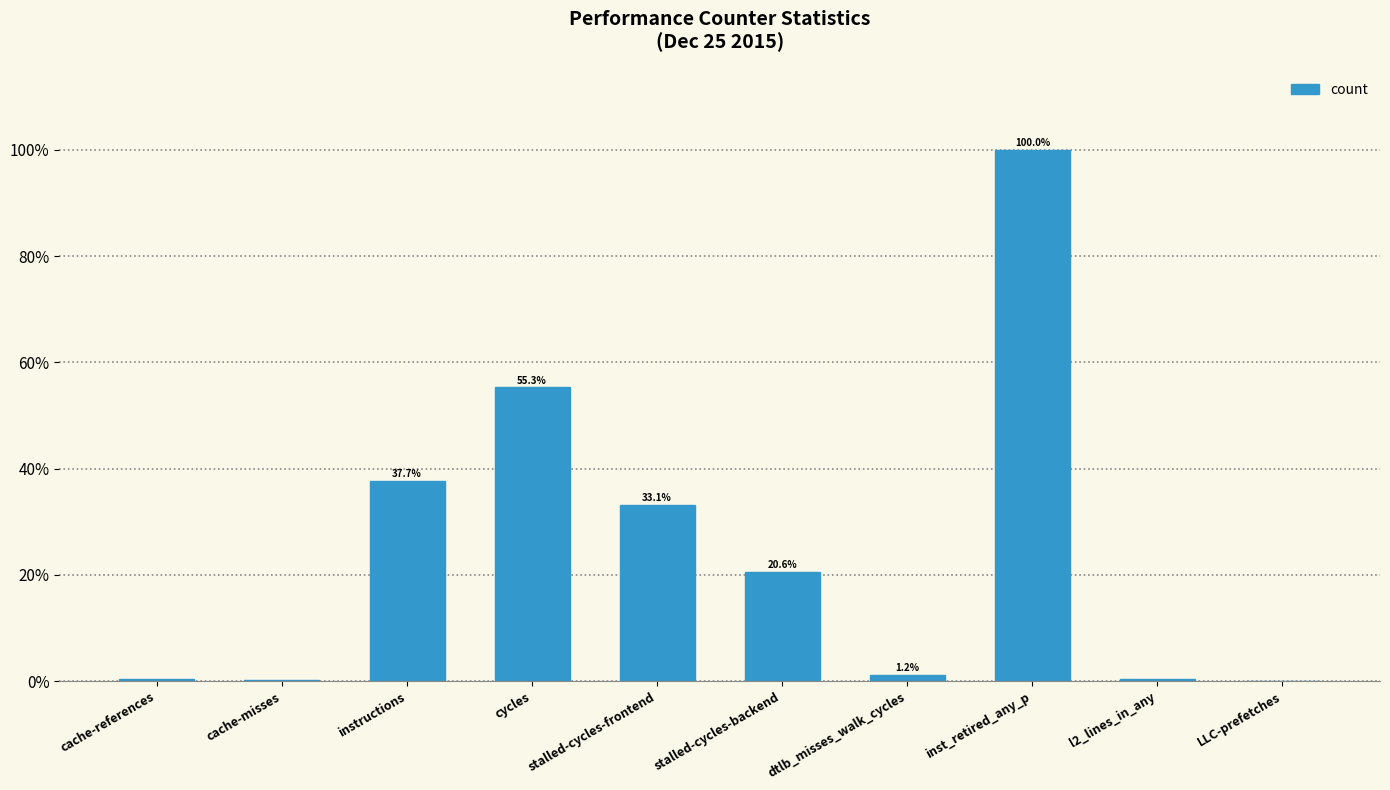

How many categories are shown in the chart?

10